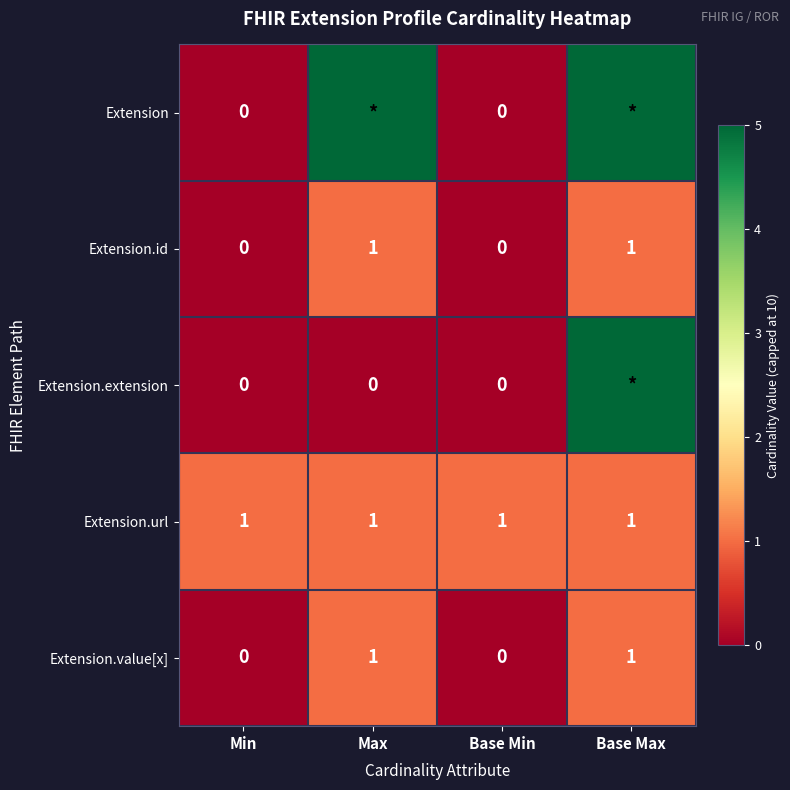

How many Extension.id values are between 0 and 1?

4